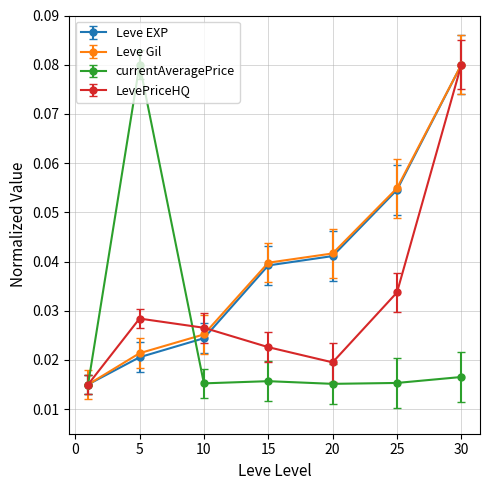

How many interior local peaks does the LevePriceHQ series have?

1